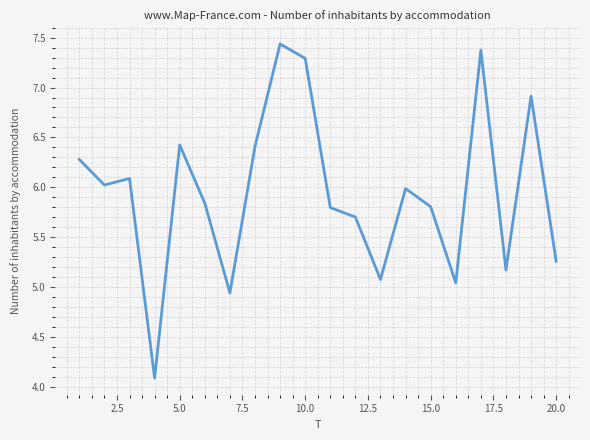

What is the smallest value displayed?

4.1